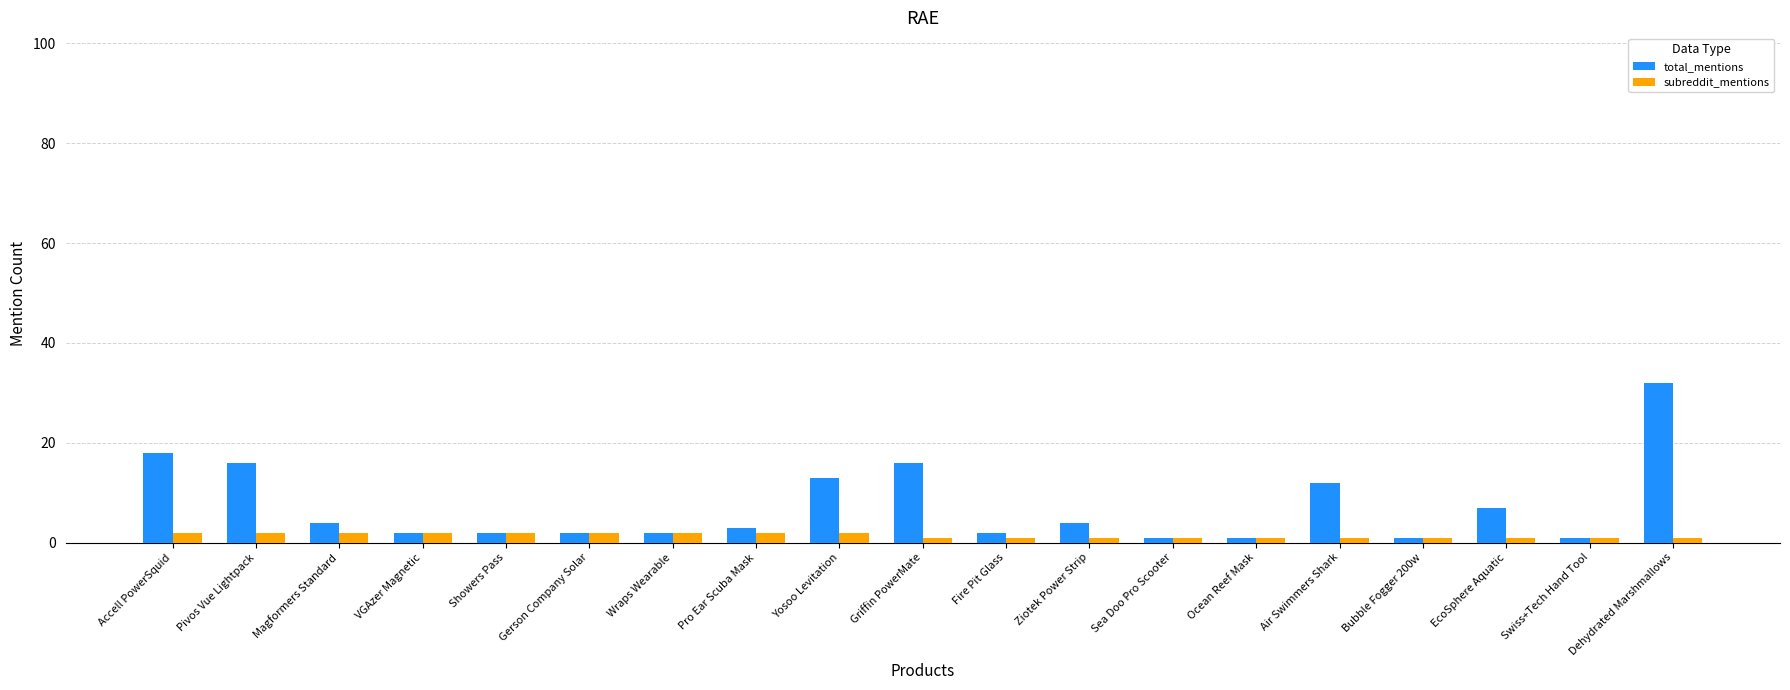

True or false: subreddit_mentions has a value of 2 at Yosoo Levitation.

True